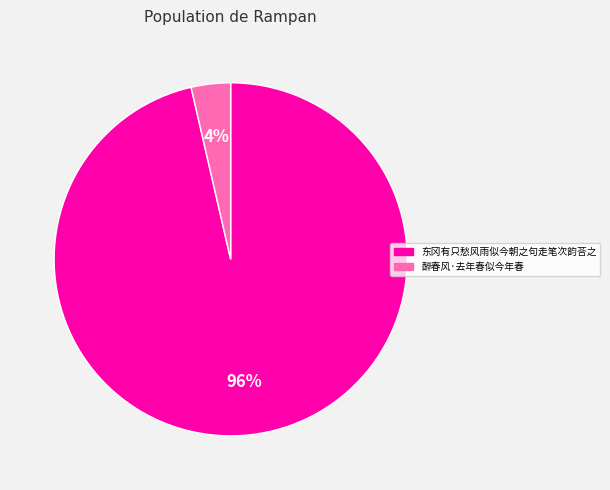

What percentage do 醉春风·去年春似今年春 and 东冈有只愁风雨似今朝之句走笔次韵荅之 together represent?

100.0%